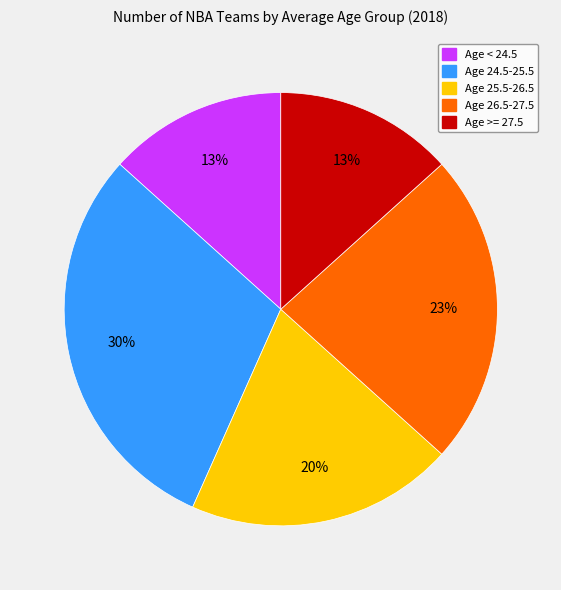

Count the number of slices in the pie.

5